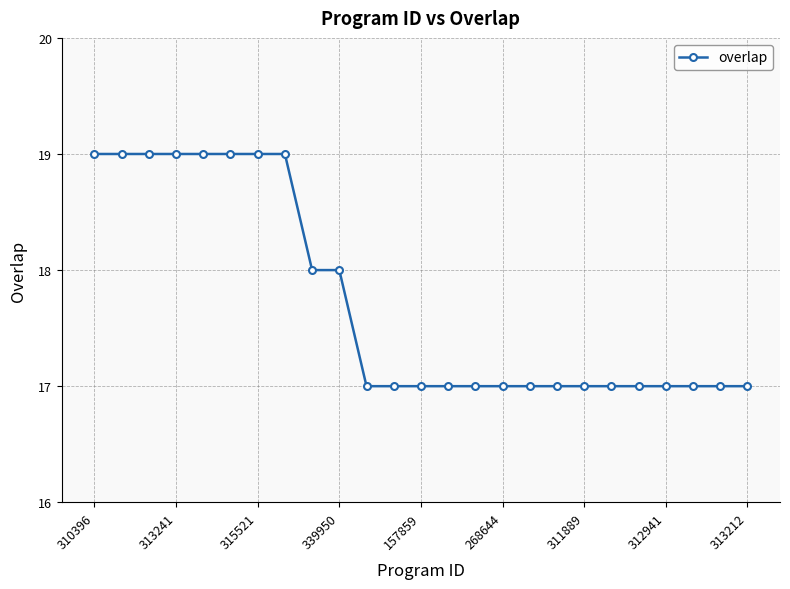

Is this an area chart (filled region under the line)?

No